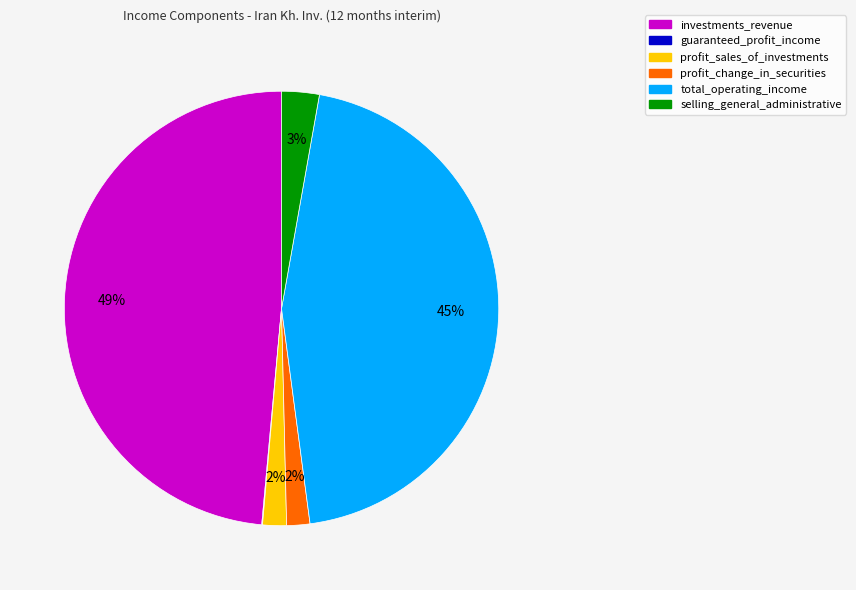

True or false: total_operating_income accounts for 37% of the total.

False